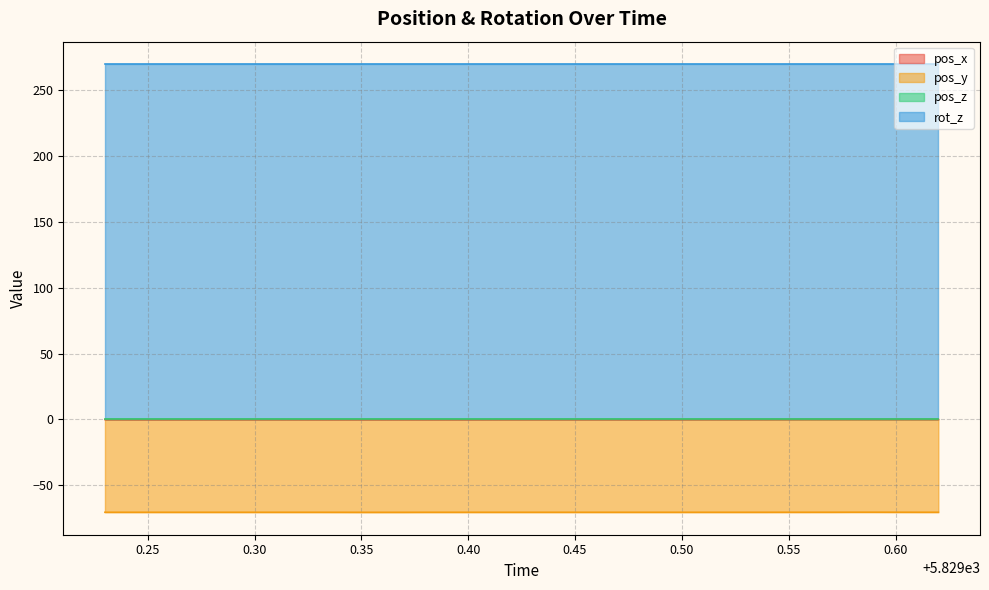

What is the label of the 22nd point from the right?

5829.41